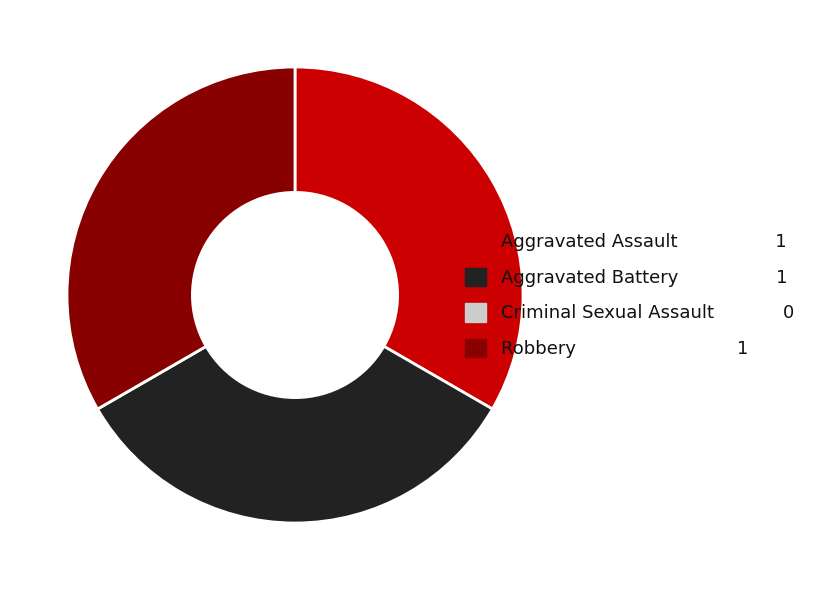

The Robbery slice represents 33% of the pie. True or false?

True